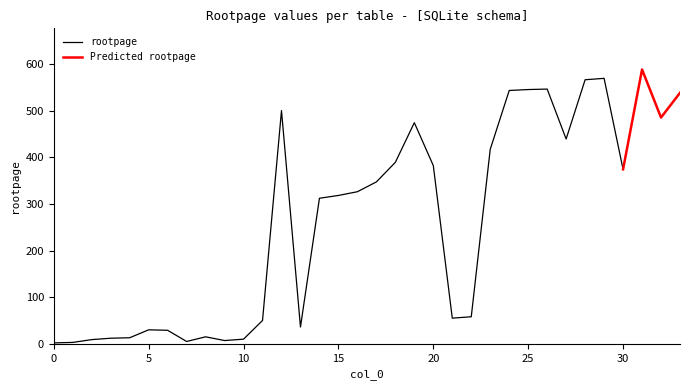

What is the minimum value shown in the chart?

2